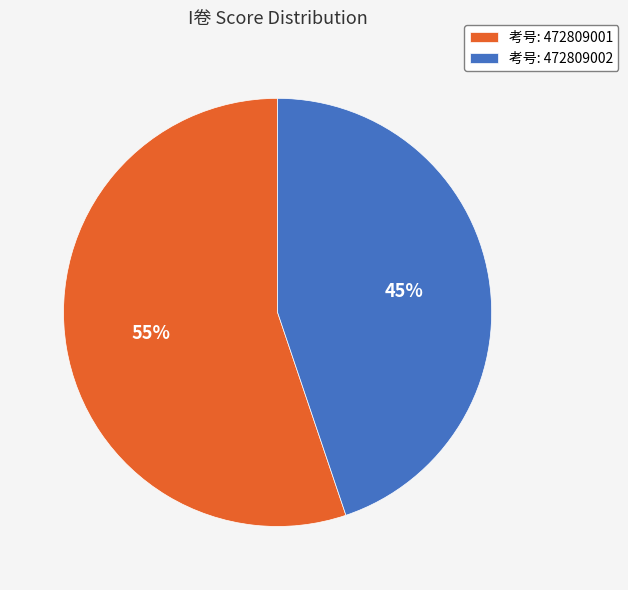

Does 考号: 472809002 account for over 50% of the chart?

No